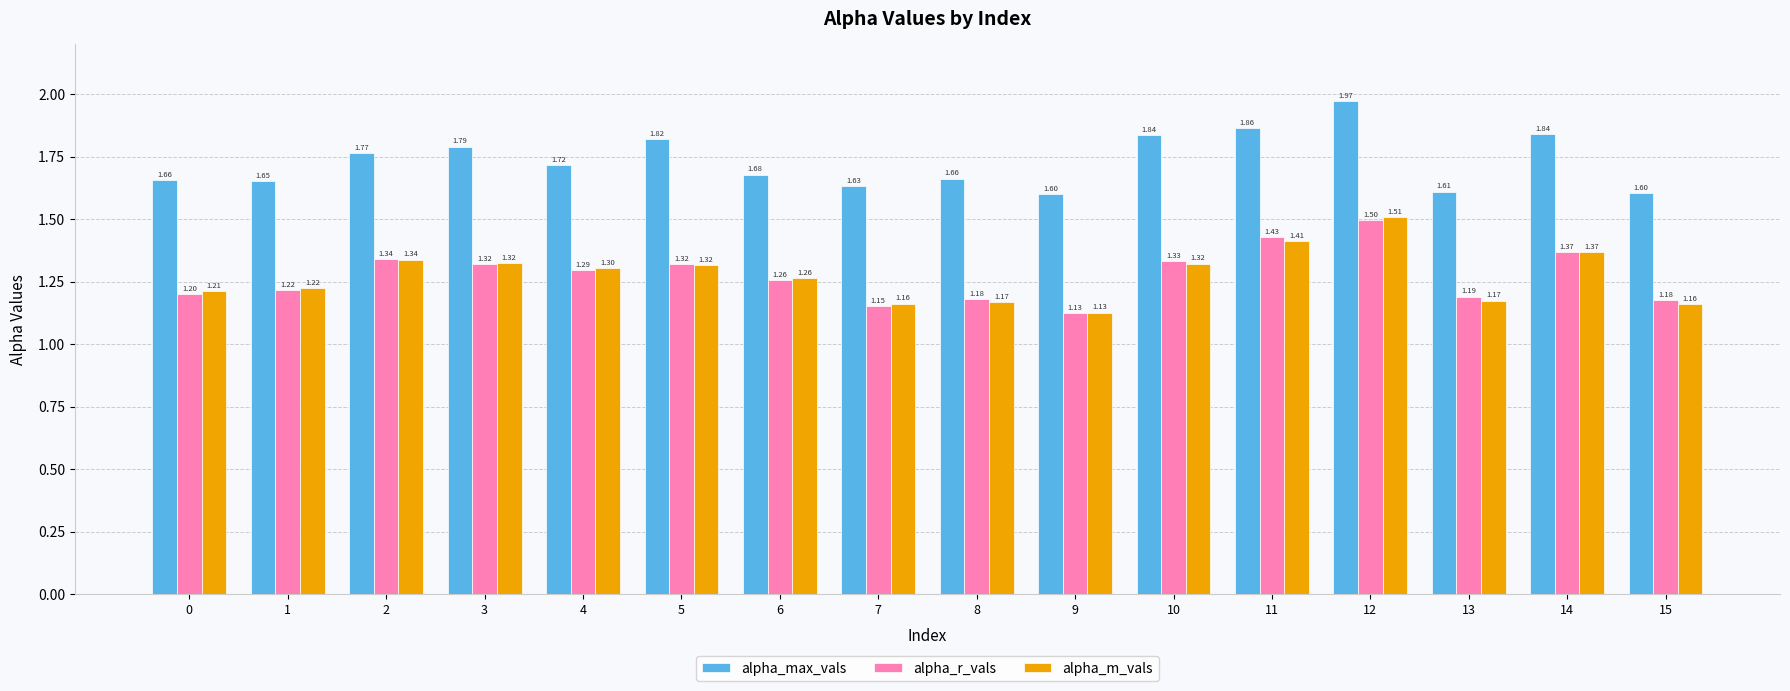

What is the difference between the highest and lowest values at 12?

0.5